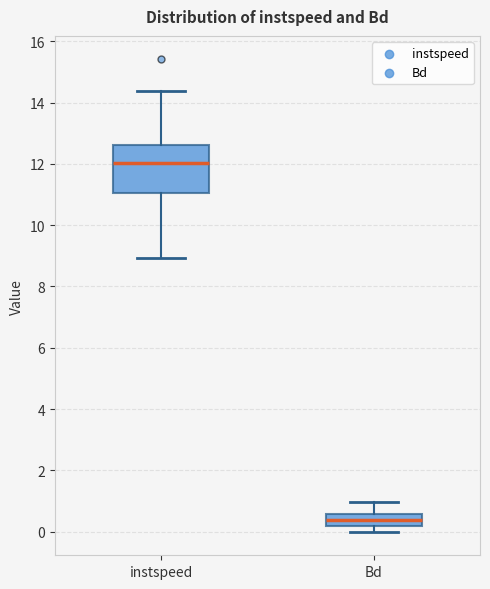

Which box is the tallest, from its lower edge to its upper edge?

instspeed